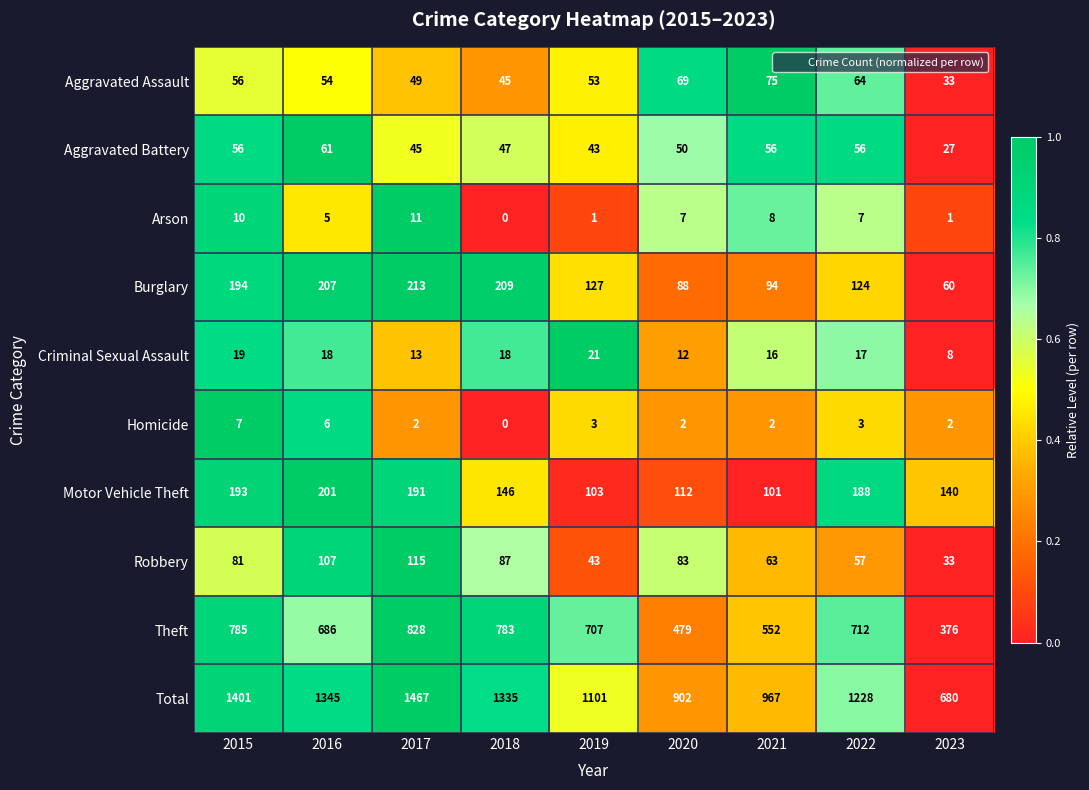

What is the approximate value of Total at 2018?

1335